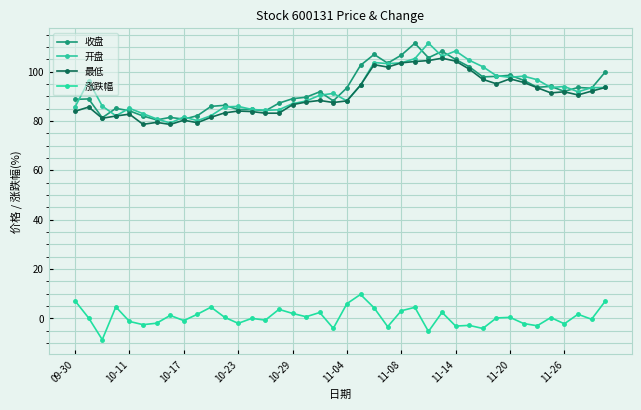

How many data points does each series have?

40